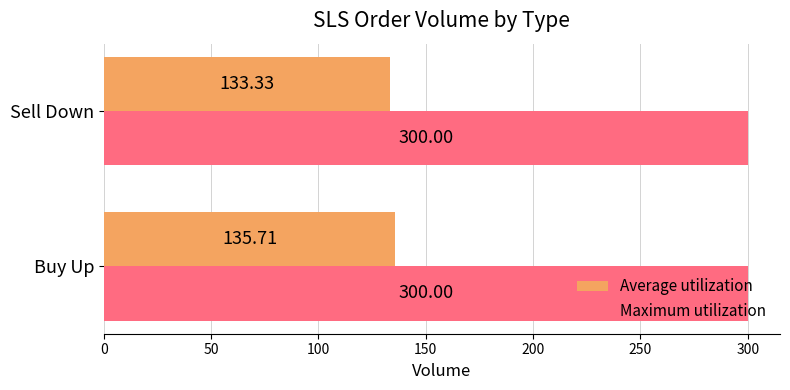

Which series has the largest total across all categories?

Maximum utilization